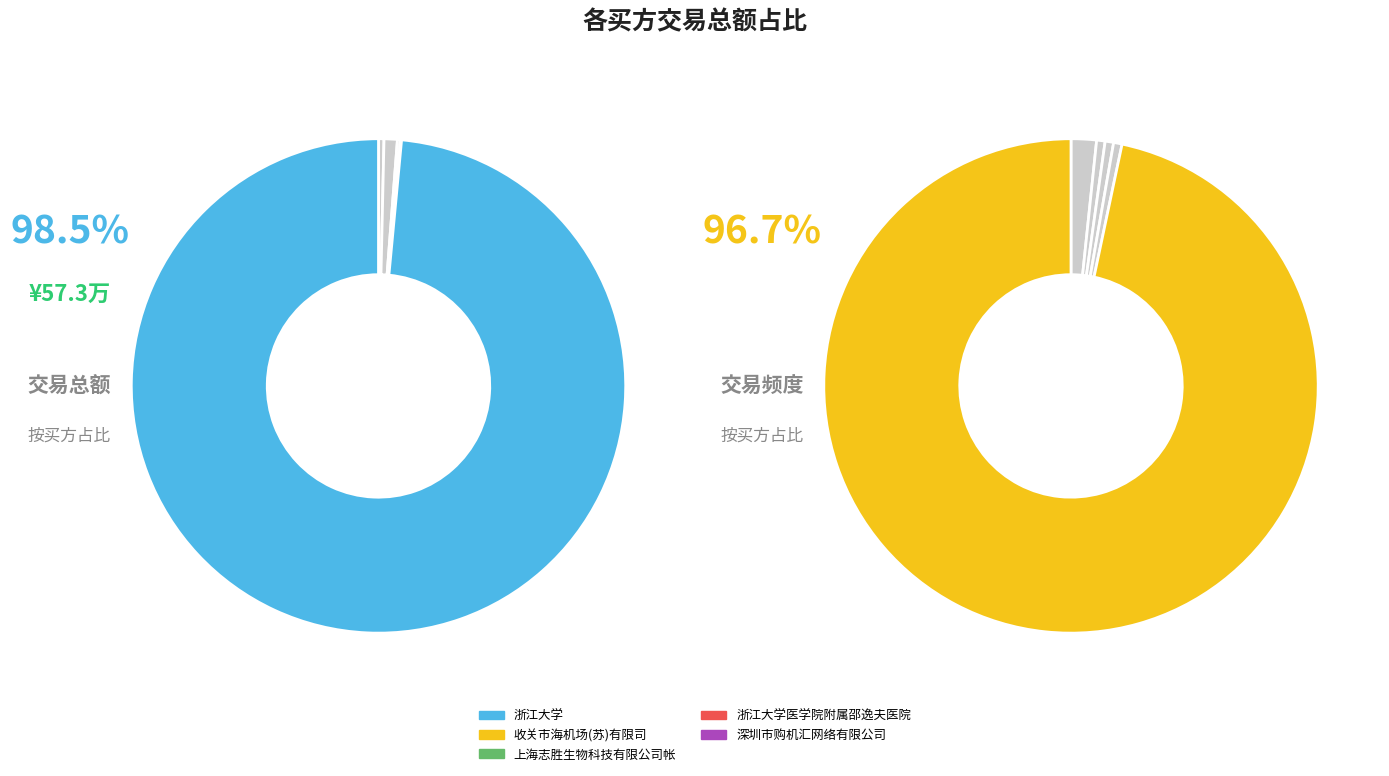

Is 收关市海机场(苏)有限司 the majority of the pie?

No